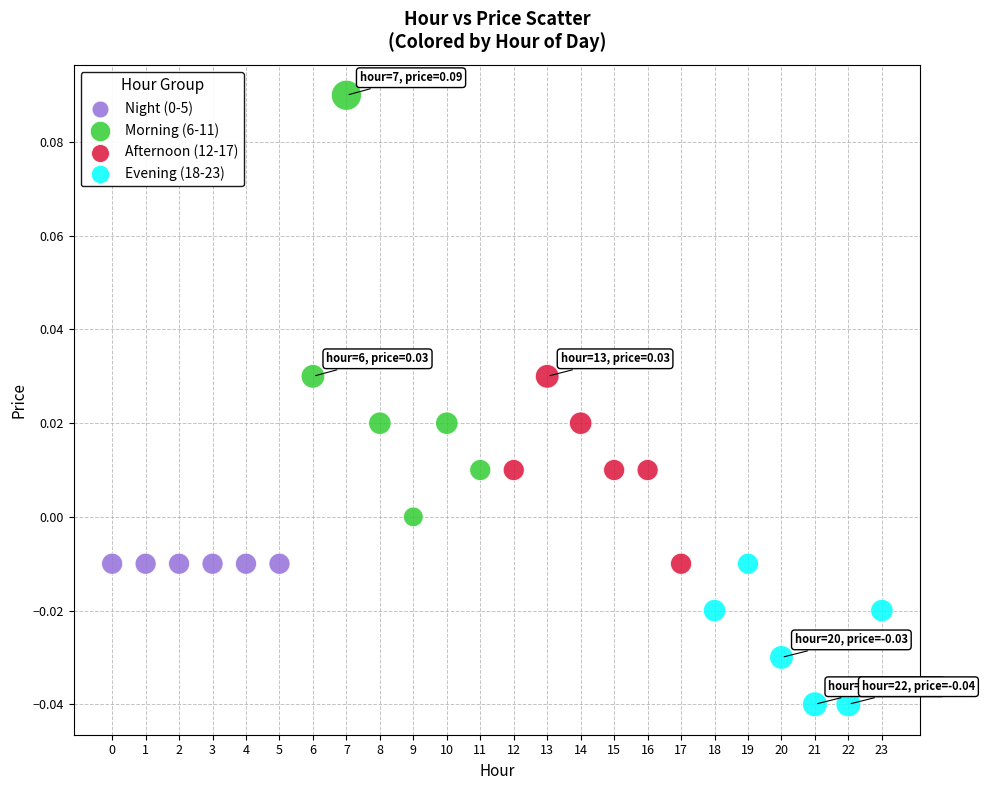

Which series reaches the maximum Y coordinate?

Morning (6-11)